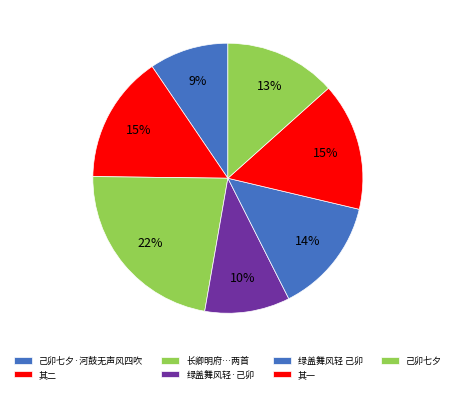

Which slice is the largest?

长卿明府具楼船泛泖登塔同开之吉士履善长史事在己卯七月望日二首